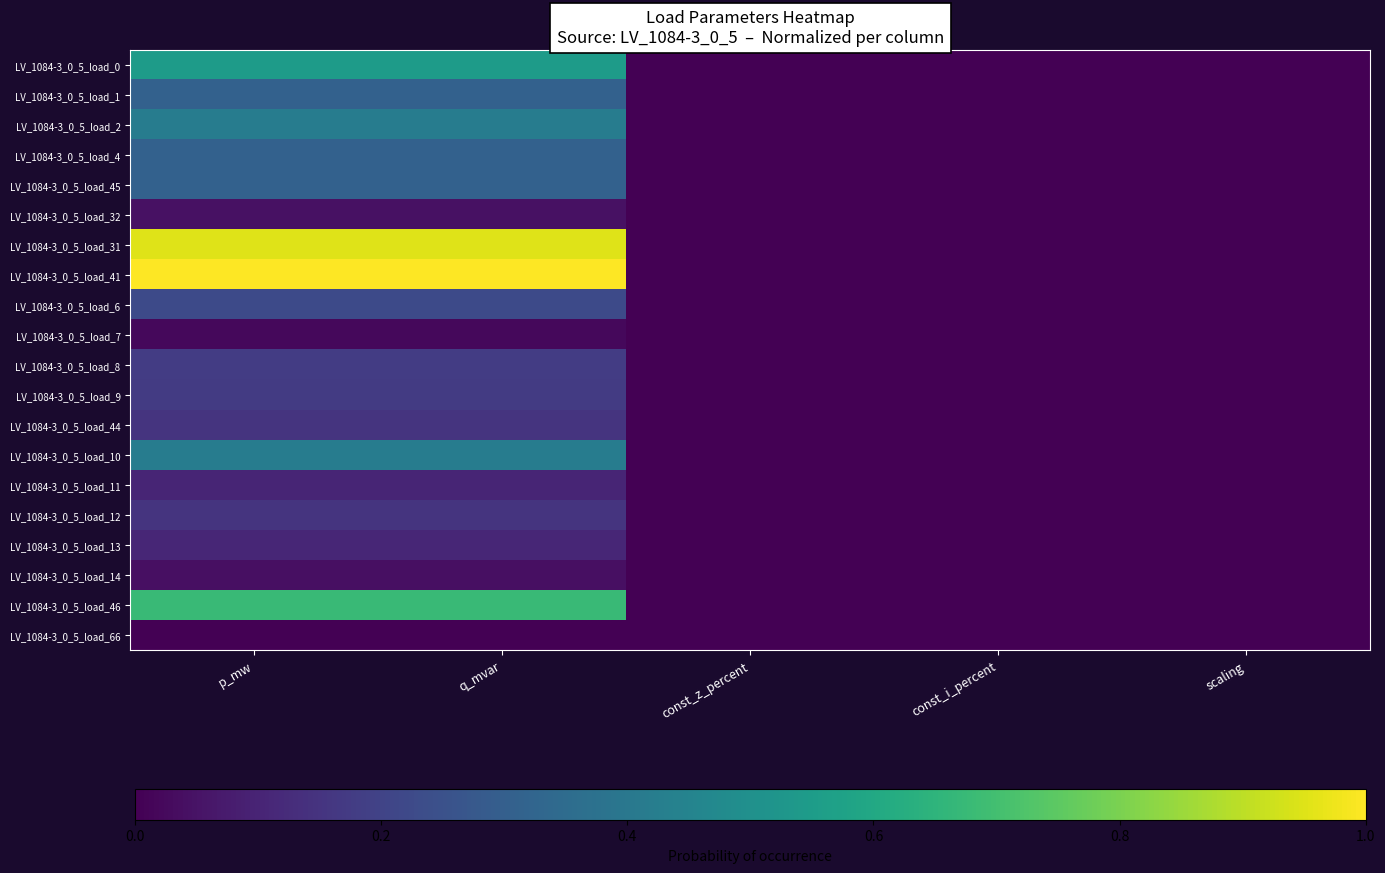

Which series has the largest total across all categories?

LV_1084-3_0_5_load_41